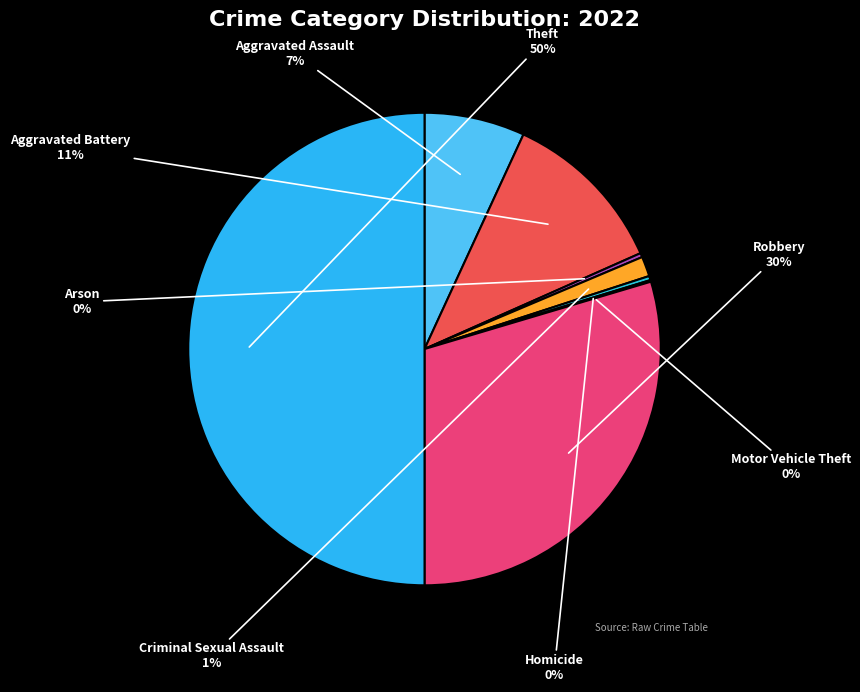

To the nearest percent, what is the difference between the Arson and Criminal Sexual Assault slice percentages?

1%